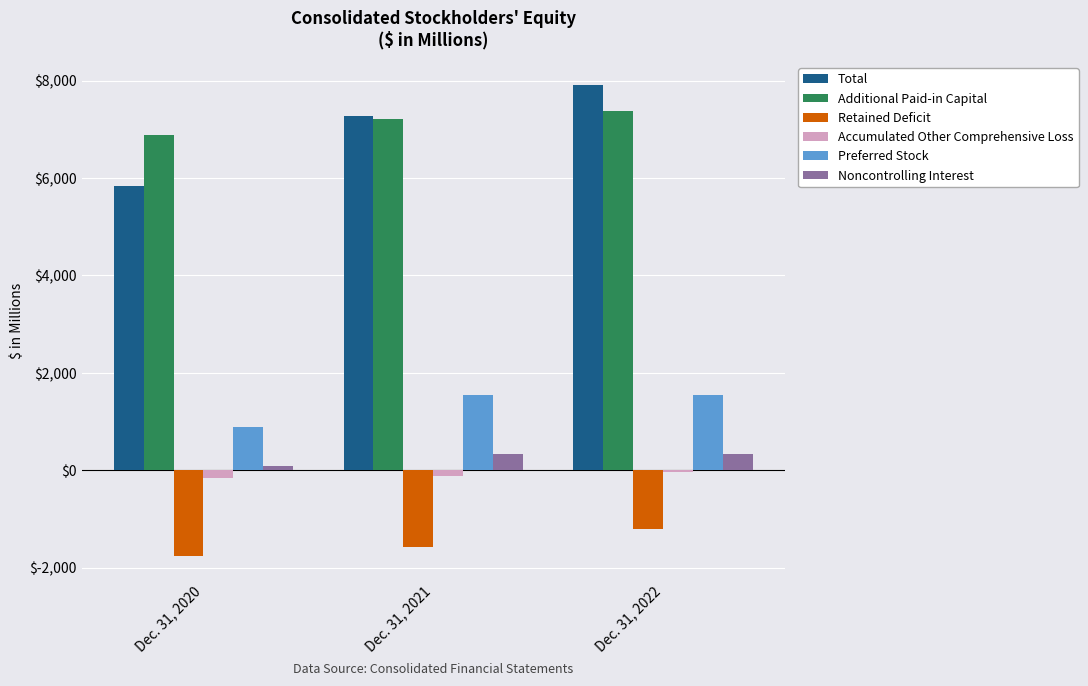

What is the value of the Retained Deficit bar at the 2nd from the left?

-1580.9